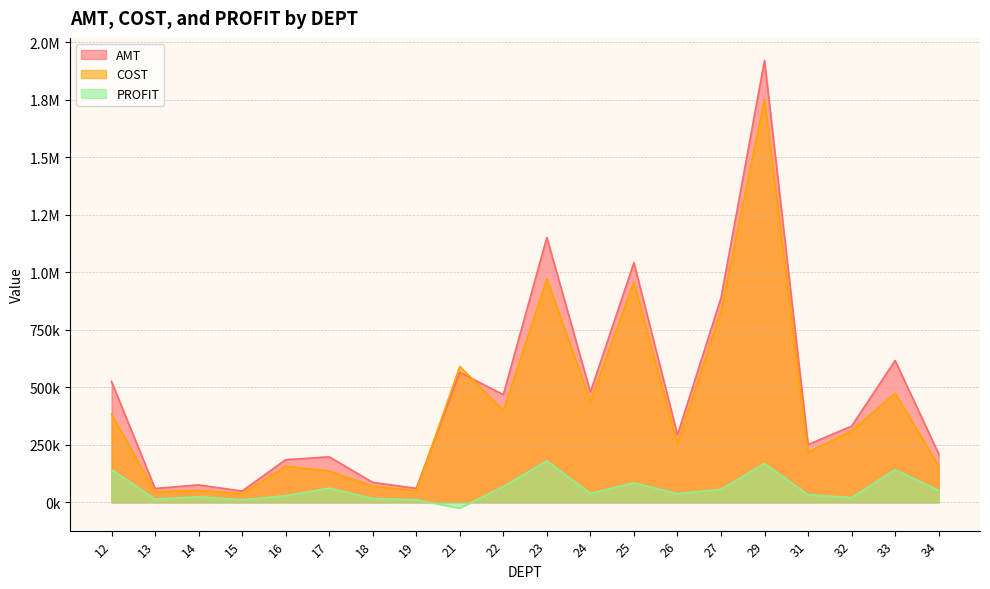

True or false: PROFIT and AMT cross at least once.

False